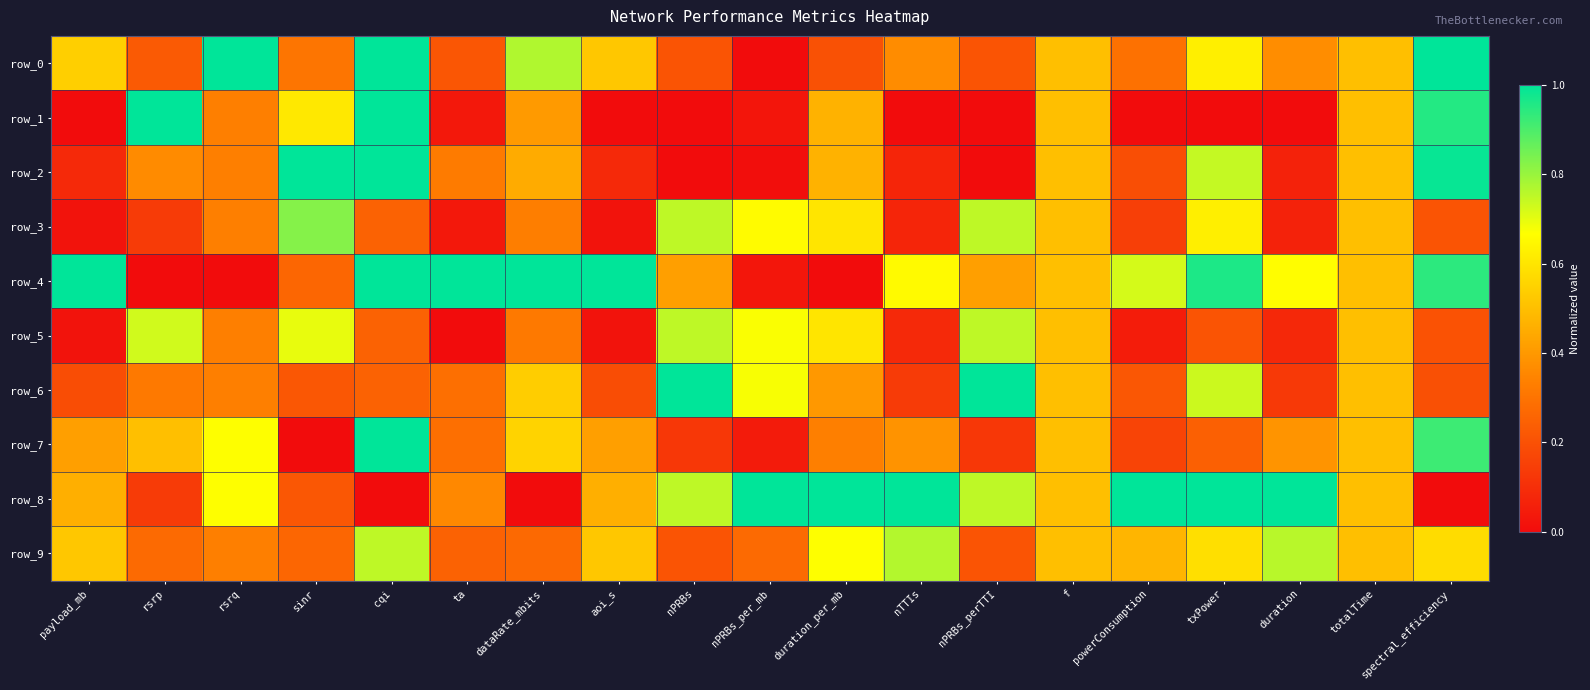

Reading left to right, extract all data points from this chart.

row_0: 0.5	0.2	1.0	0.3	1.0	0.2	0.8	0.5	0.2	0.0	0.2	0.4	0.2	0.5	0.3	0.6	0.4	0.5	1.0
row_1: 0.0	1.0	0.3	0.6	1.0	0.0	0.4	0.0	0.0	0.0	0.5	0.0	0.0	0.5	0.0	0.0	0.0	0.5	1.0
row_2: 0.1	0.4	0.3	1.0	1.0	0.3	0.4	0.1	0.0	0.0	0.5	0.1	0.0	0.5	0.2	0.7	0.1	0.5	1.0
row_3: 0.0	0.1	0.3	0.8	0.2	0.0	0.3	0.0	0.8	0.7	0.6	0.1	0.8	0.5	0.1	0.6	0.1	0.5	0.2
row_4: 1.0	0.0	0.0	0.3	1.0	1.0	1.0	1.0	0.4	0.0	0.0	0.7	0.4	0.5	0.7	1.0	0.7	0.5	0.9
row_5: 0.0	0.7	0.3	0.7	0.2	0.0	0.3	0.0	0.8	0.7	0.6	0.1	0.8	0.5	0.0	0.2	0.1	0.5	0.2
row_6: 0.2	0.3	0.3	0.2	0.2	0.3	0.5	0.2	1.0	0.7	0.4	0.1	1.0	0.5	0.2	0.7	0.1	0.5	0.2
row_7: 0.4	0.5	0.7	0.0	1.0	0.3	0.6	0.4	0.1	0.0	0.3	0.4	0.1	0.5	0.2	0.2	0.4	0.5	0.9
row_8: 0.5	0.1	0.7	0.2	0.0	0.4	0.0	0.5	0.8	1.0	1.0	1.0	0.8	0.5	1.0	1.0	1.0	0.5	0.0
row_9: 0.5	0.3	0.3	0.3	0.8	0.2	0.3	0.5	0.2	0.3	0.7	0.8	0.2	0.5	0.5	0.6	0.8	0.5	0.6